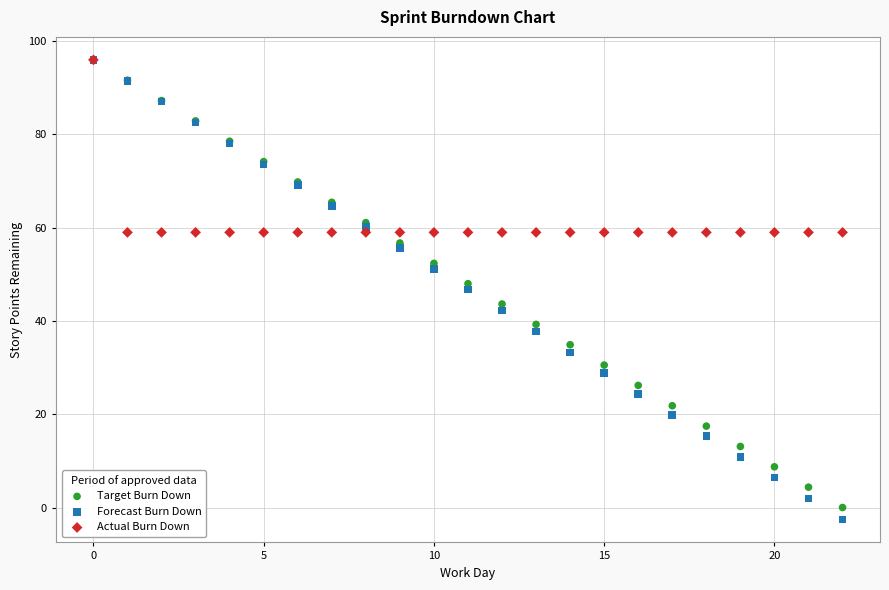

Which series has the widest spread of Y values?

Forecast Burn Down